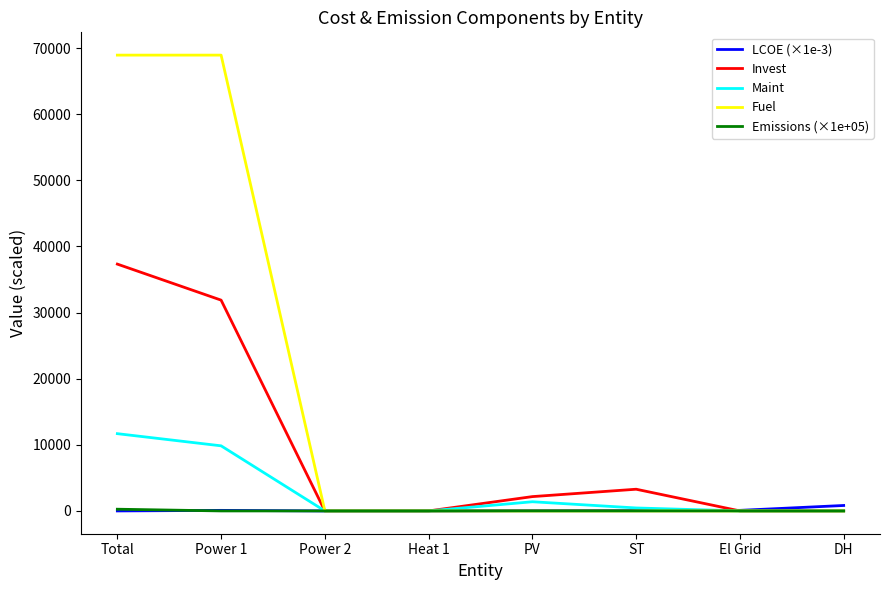

Which series has the largest range (max minus min)?

Fuel